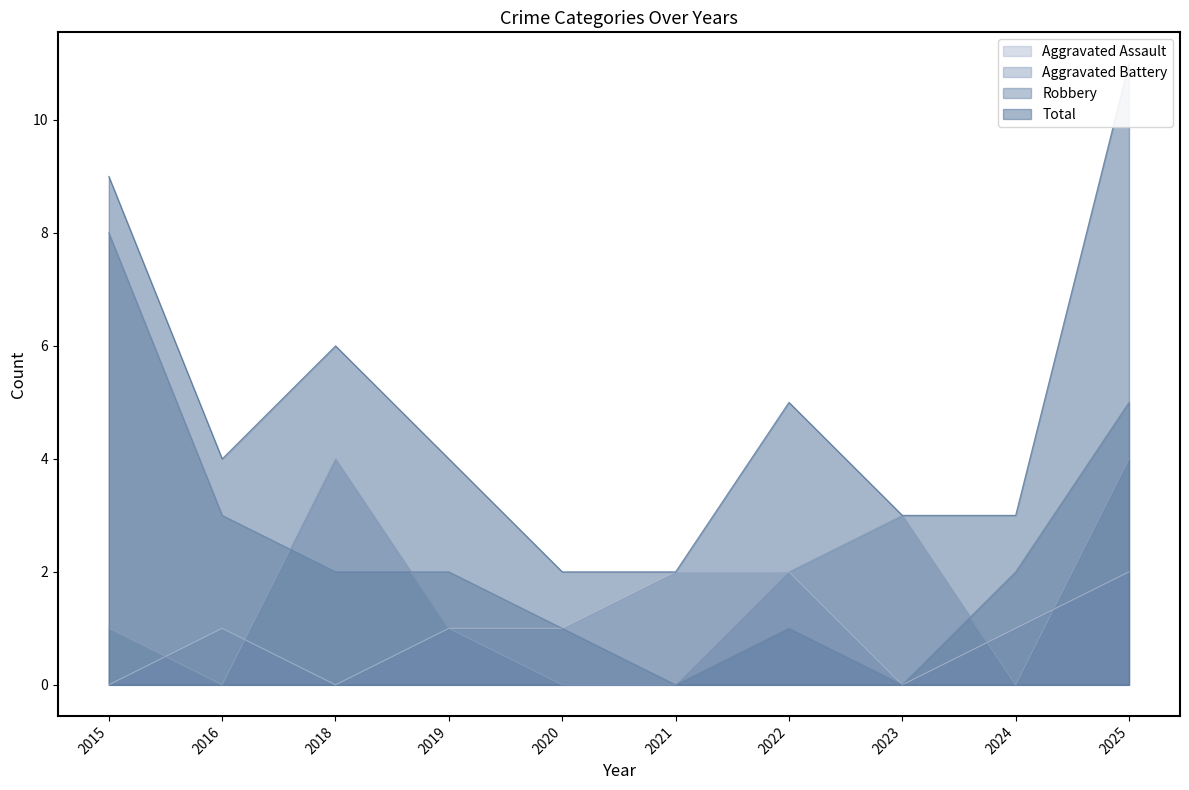

Which series has the largest total across all categories?

Total